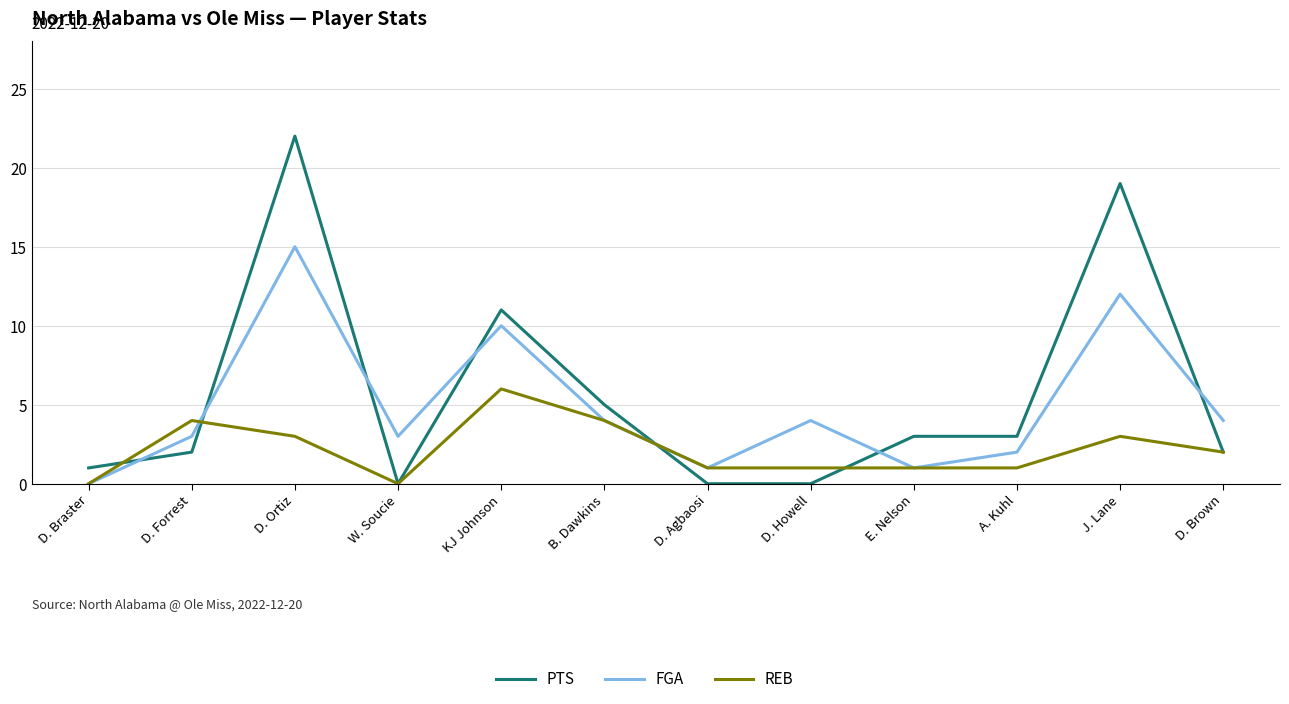

Reading left to right, transcribe all the data shown in this chart.

PTS: 1	2	22	0	11	5	0	0	3	3	19	2
FGA: 0	3	15	3	10	4	1	4	1	2	12	4
REB: 0	4	3	0	6	4	1	1	1	1	3	2